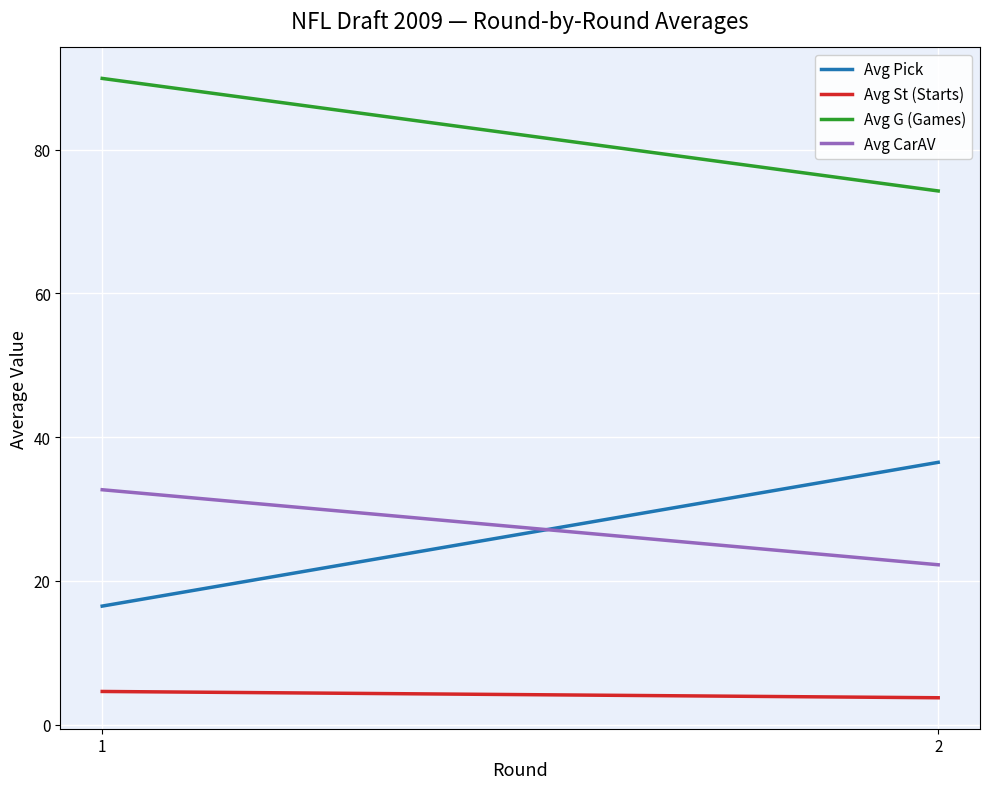

Which series has the largest range (max minus min)?

Avg Pick